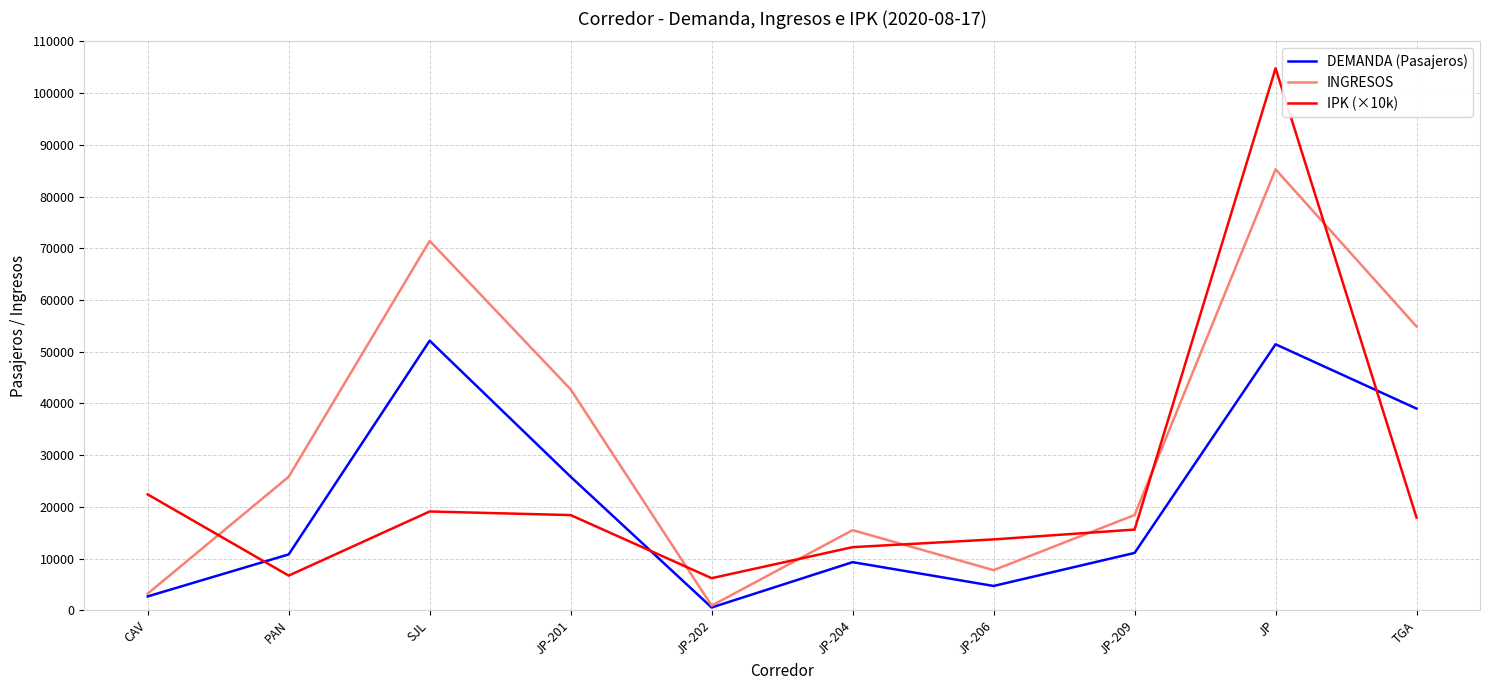

Read the INGRESOS value at JP.

85267.8